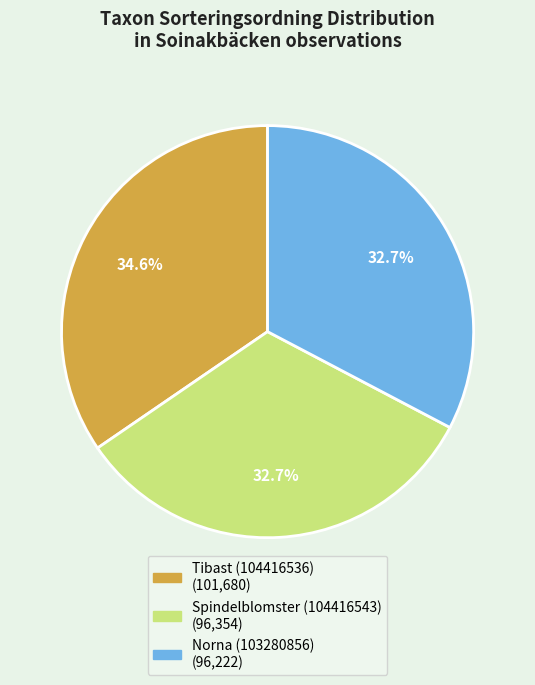

Is it true that Norna (103280856) is 22% of the pie?

False